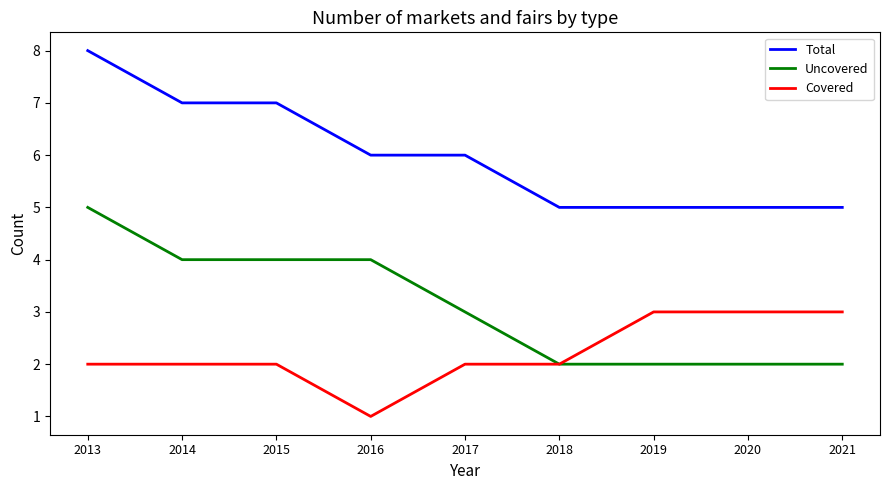

What is the average value of the Covered series?

2